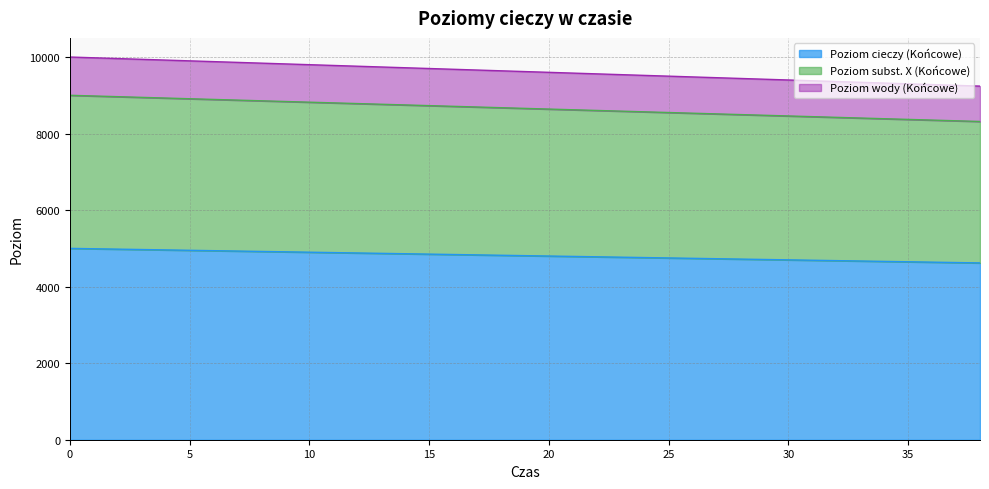

List the series in order of their peak value, lowest first.

Poziom cieczy (Końcowe), Poziom subst. X (Końcowe), Poziom wody (Końcowe)